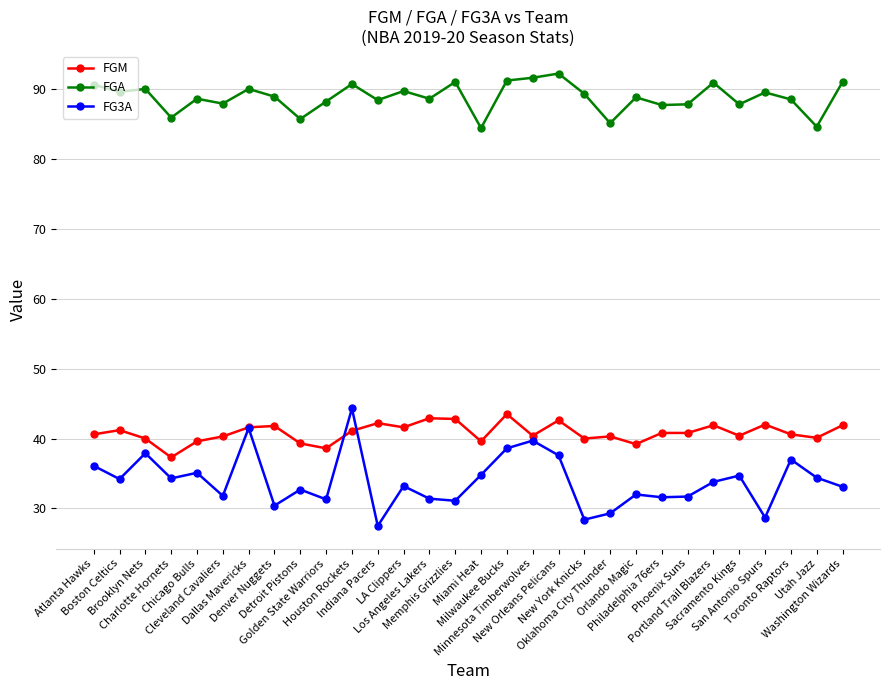

What is the minimum value shown in the chart?

27.5